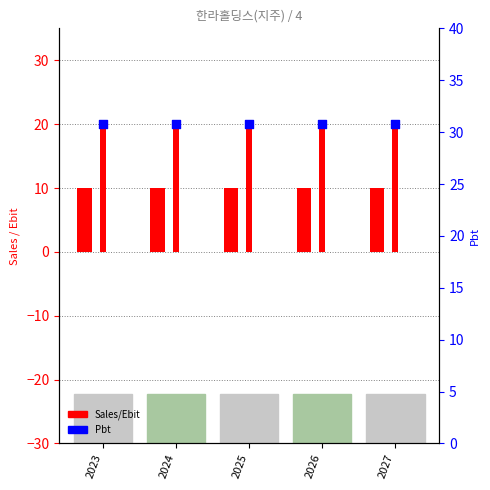

Which series has the widest spread of Y values?

Sales